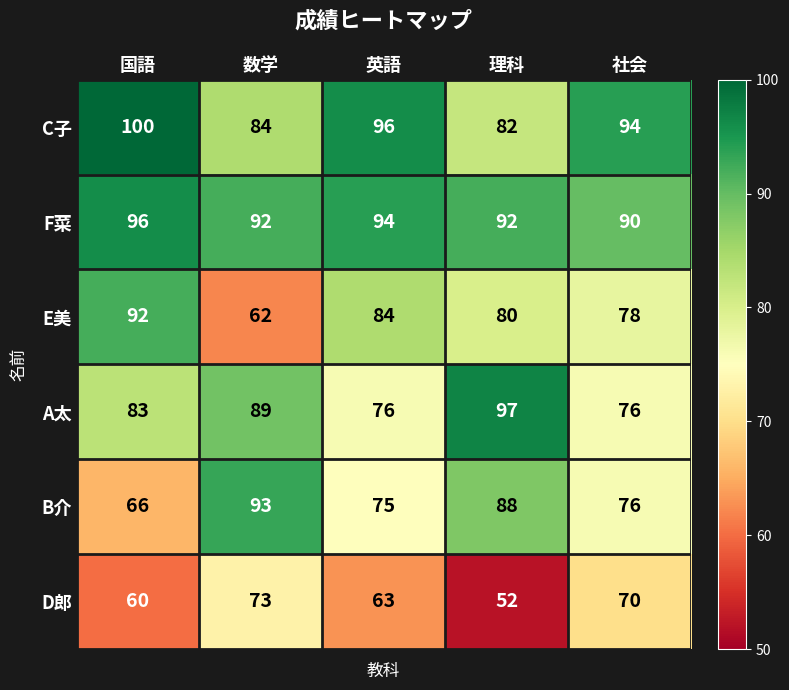

How many categories are shown in the chart?

5